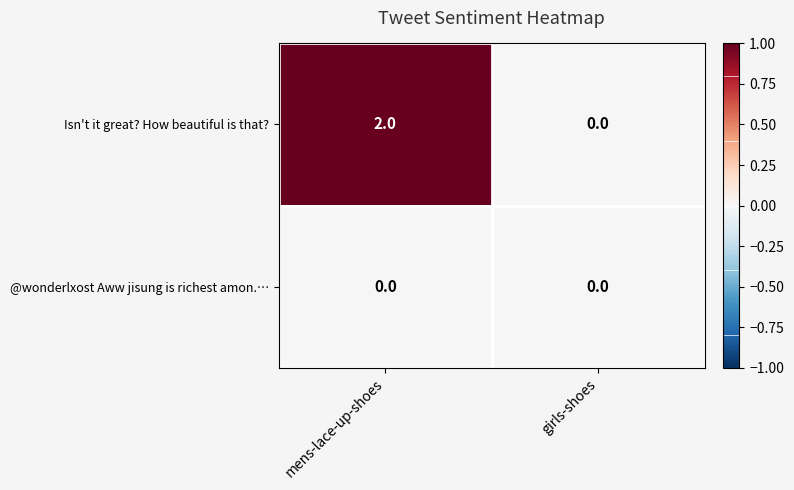

Between mens-lace-up-shoes and girls-shoes, which series saw the biggest shift?

Isn't it great? How beautiful is that?